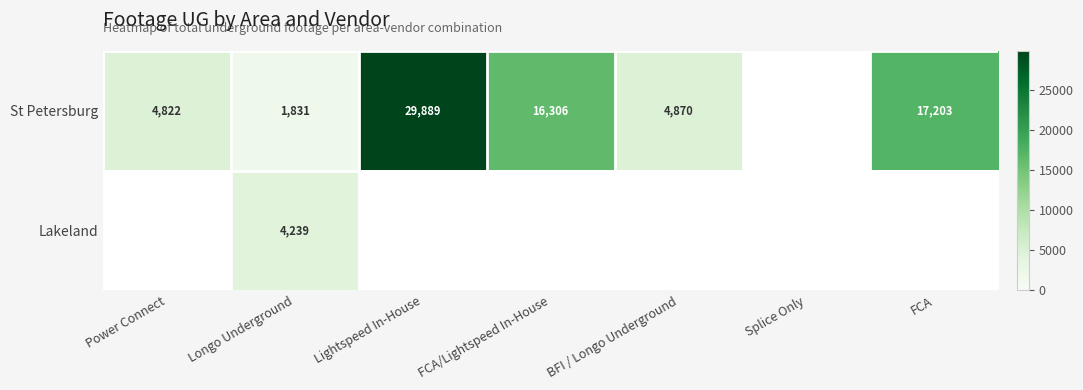

What is the spread (max minus min) of values at Longo Underground?

2408